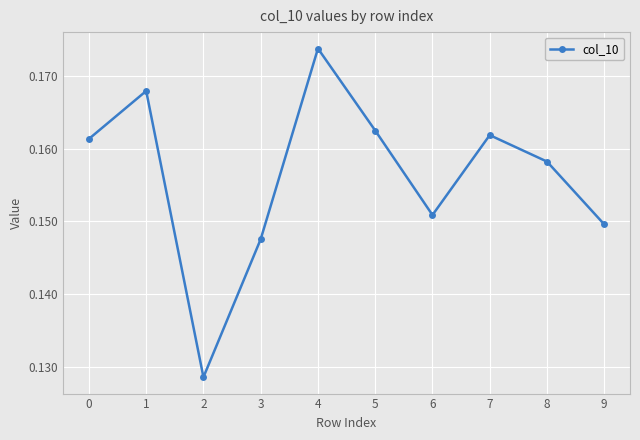

Does the chart display data point markers on the line(s)?

Yes